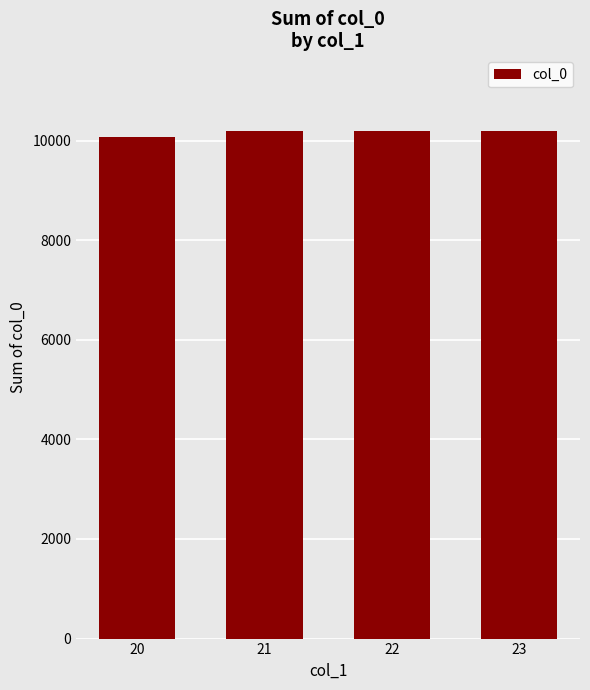

What is the average value?

10155